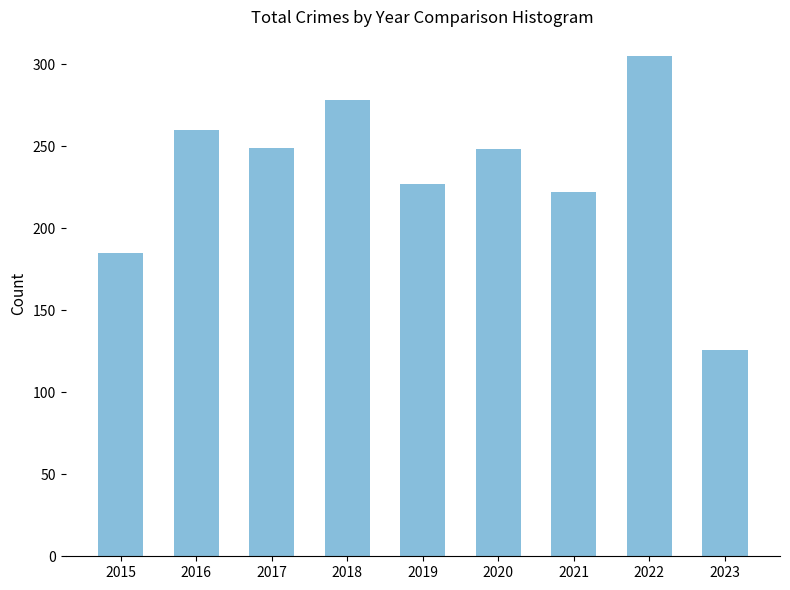

What is the change in value from 2019 to 2022?

+78